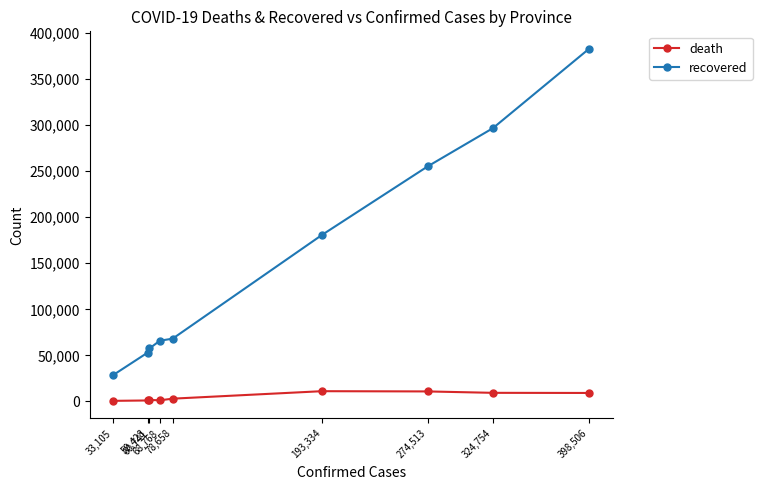

True or false: death and recovered cross at least once.

False